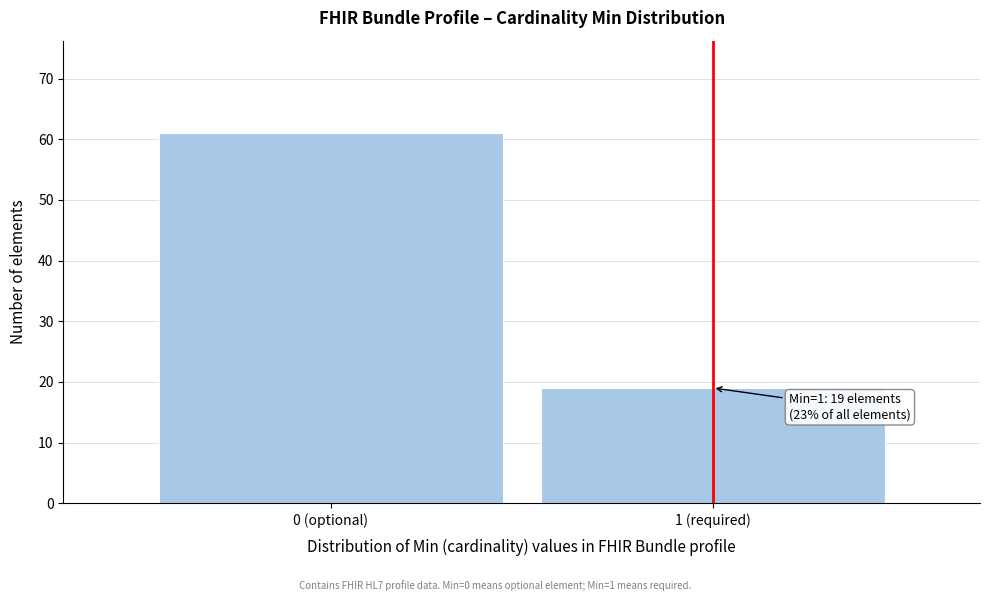

Reading right to left, list all the values displayed in this chart.

1 (required)=19	0 (optional)=61